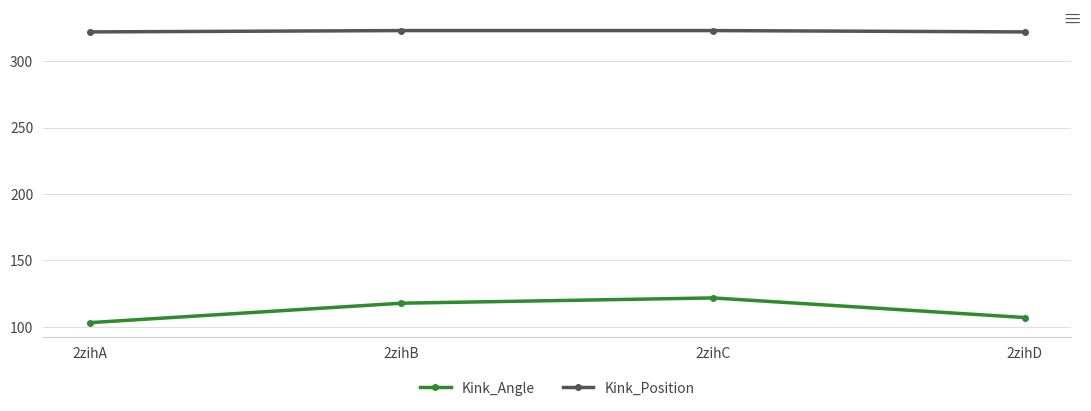

True or false: Kink_Angle has a value of 49.8 at 2zihA.

False